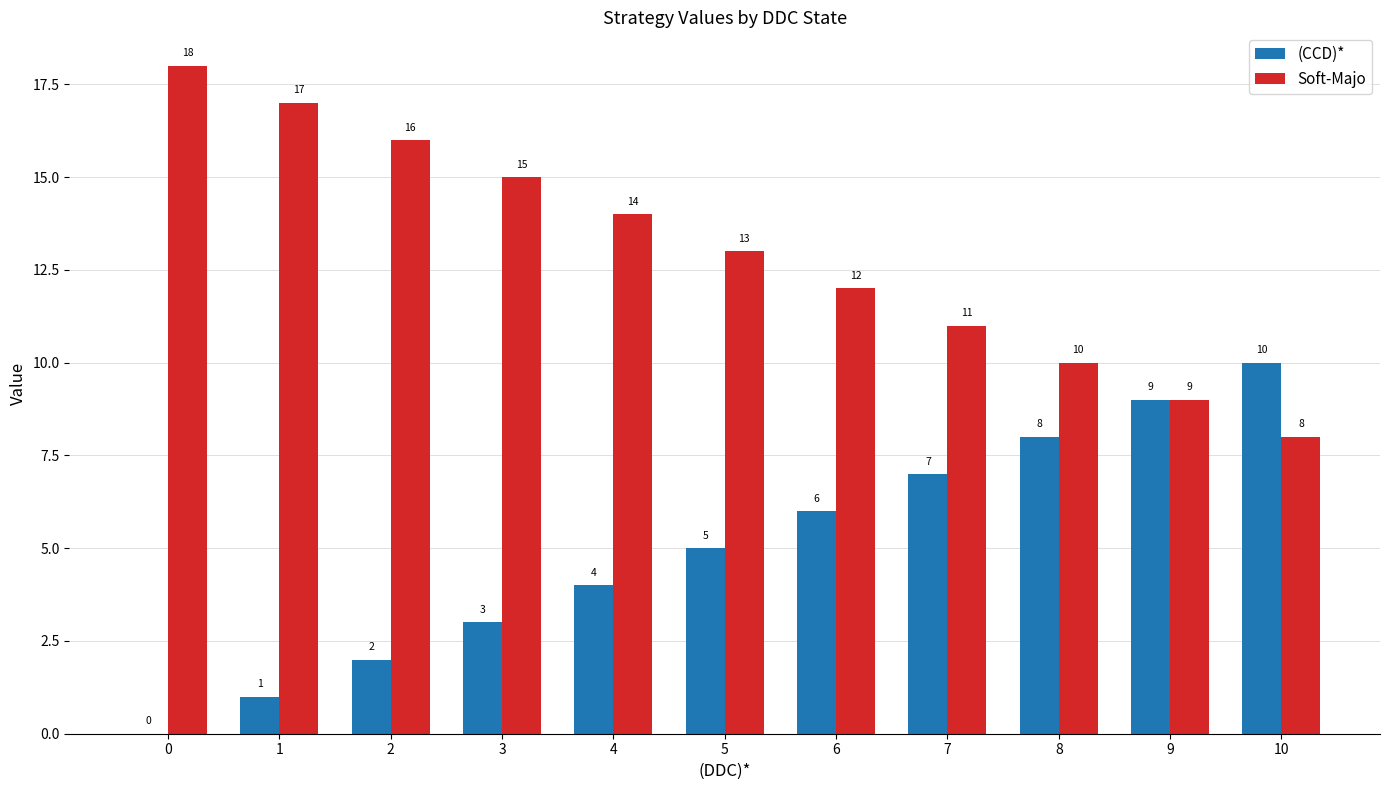

What is the sum of the Soft-Majo values at 1 and 6?

29